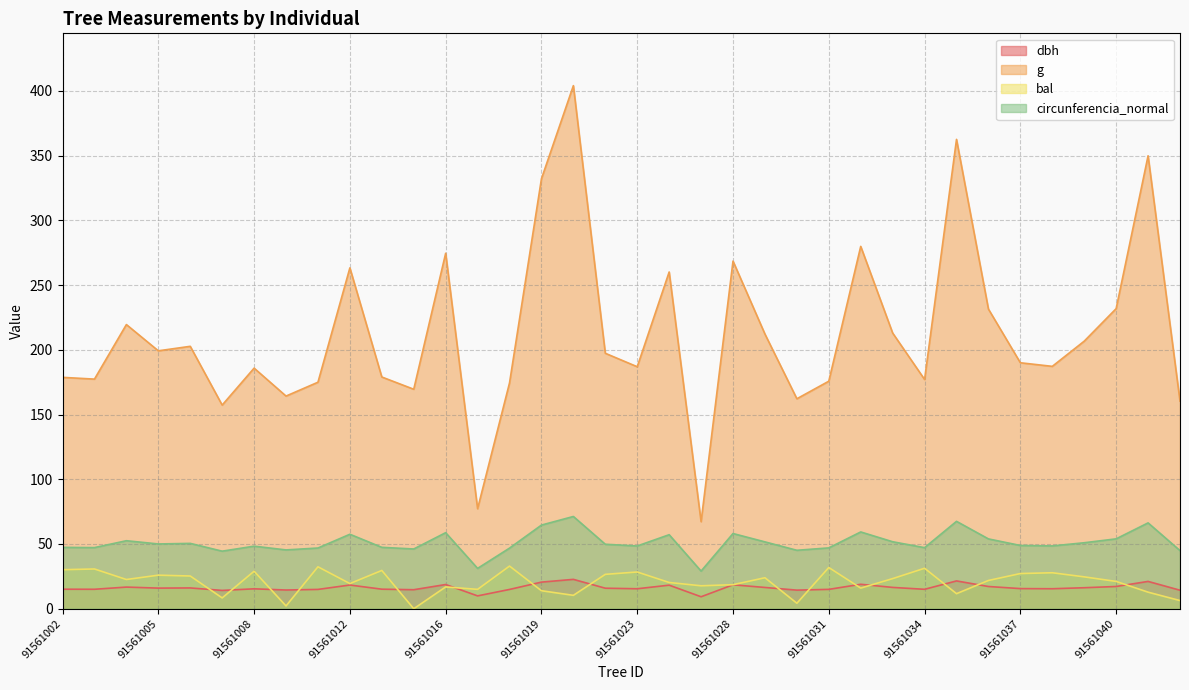

Which series has the largest total across all categories?

g